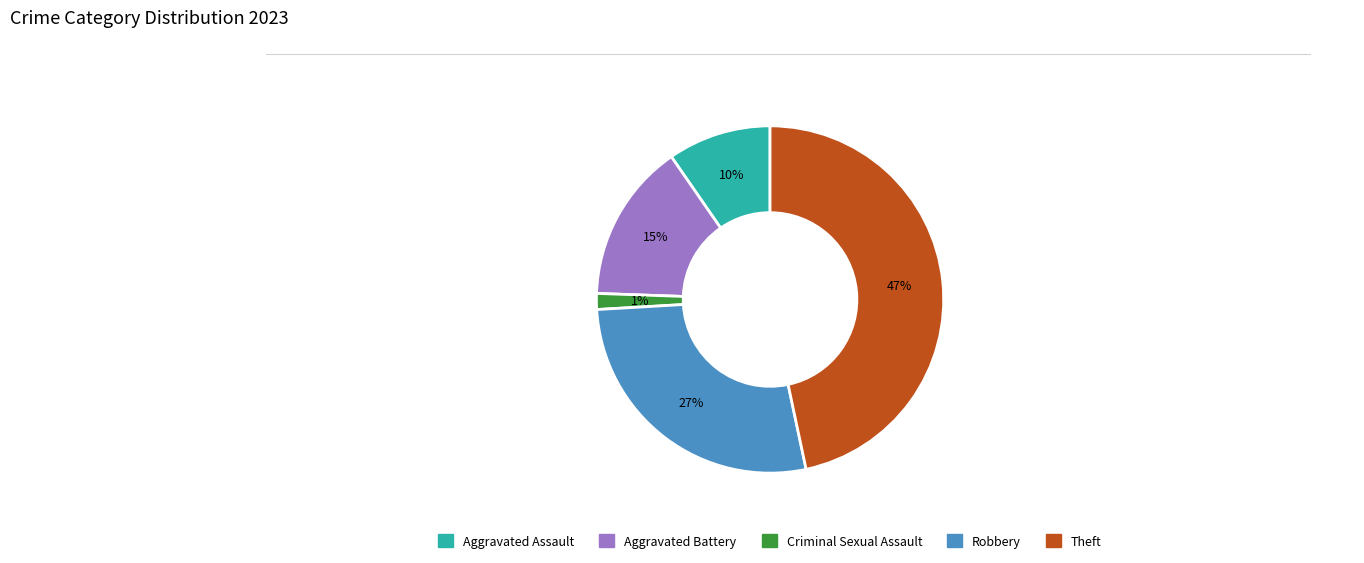

Between Robbery and Theft, which is larger?

Theft